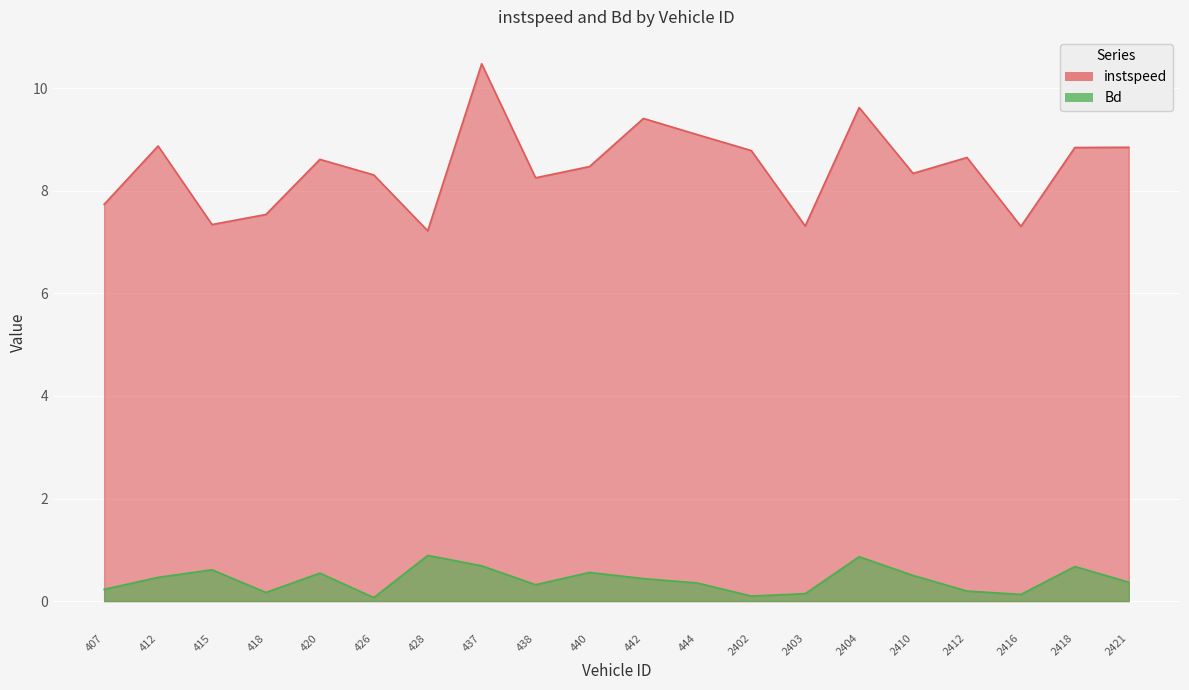

What is the minimum value for instspeed?

7.2